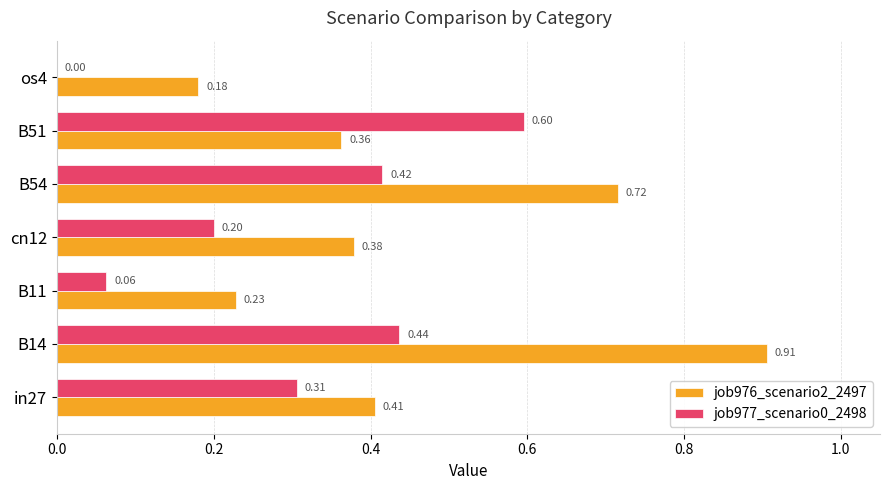

What is the sum of all job977_scenario0_2498 values?

2.0